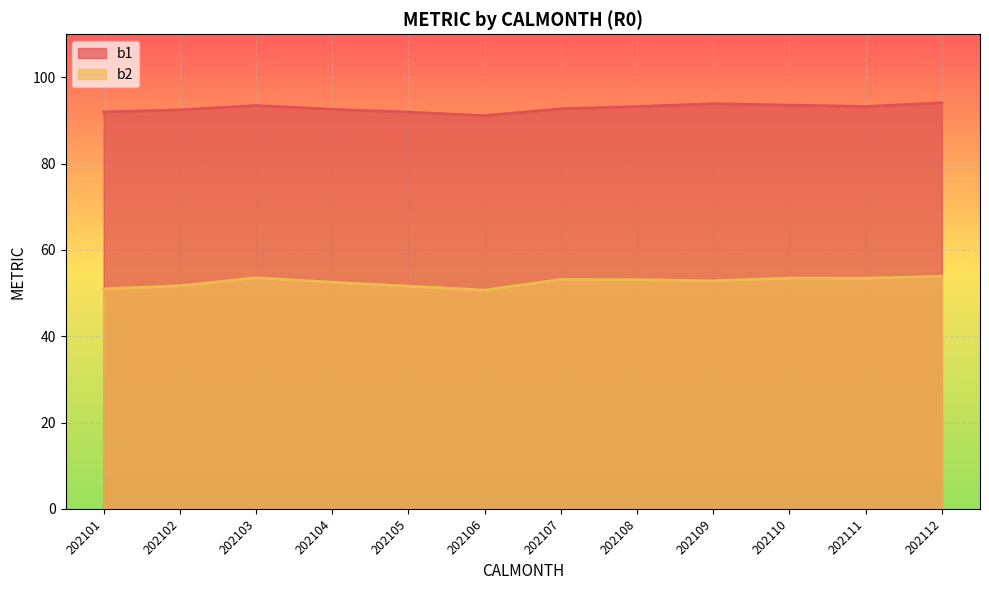

How many values in the b2 series are below 53?

6